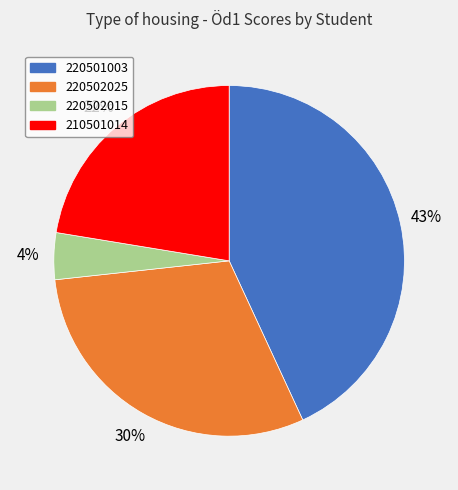

Does 220501003 account for over 50% of the chart?

No